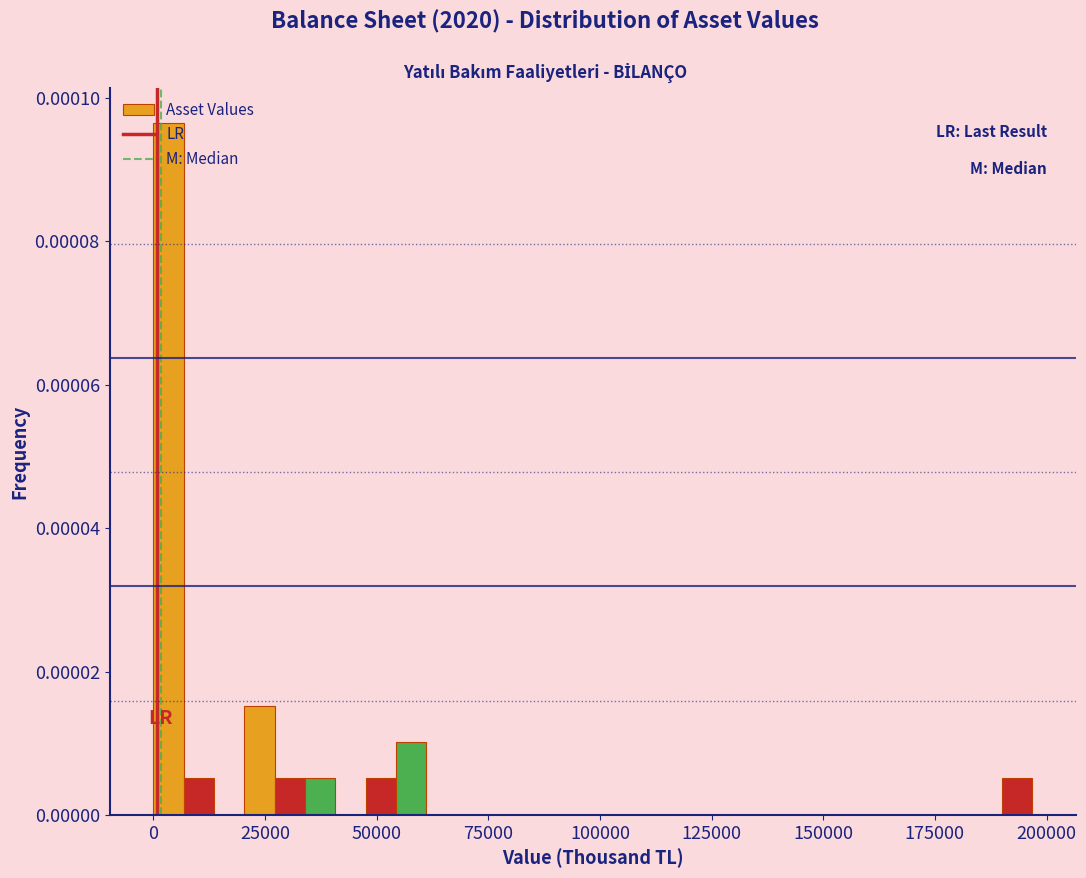

Read against the x-axis, roughly where is the centre of the tallest bar?

5000